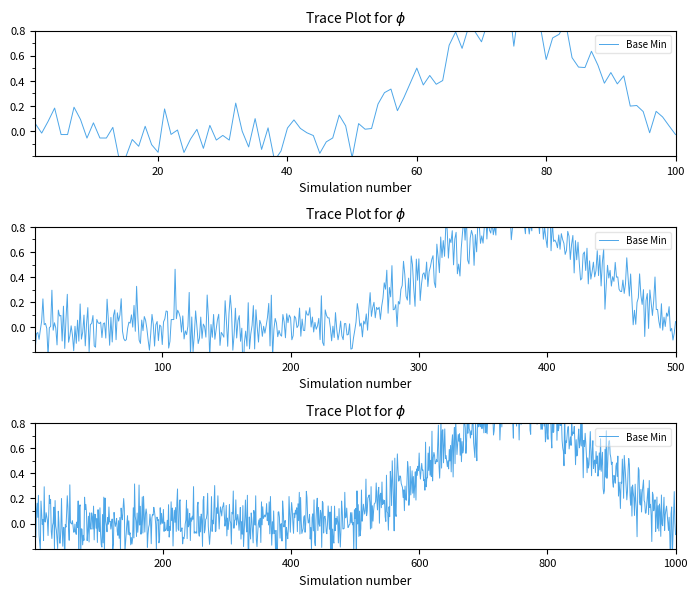

Is this an area chart (filled region under the line)?

No